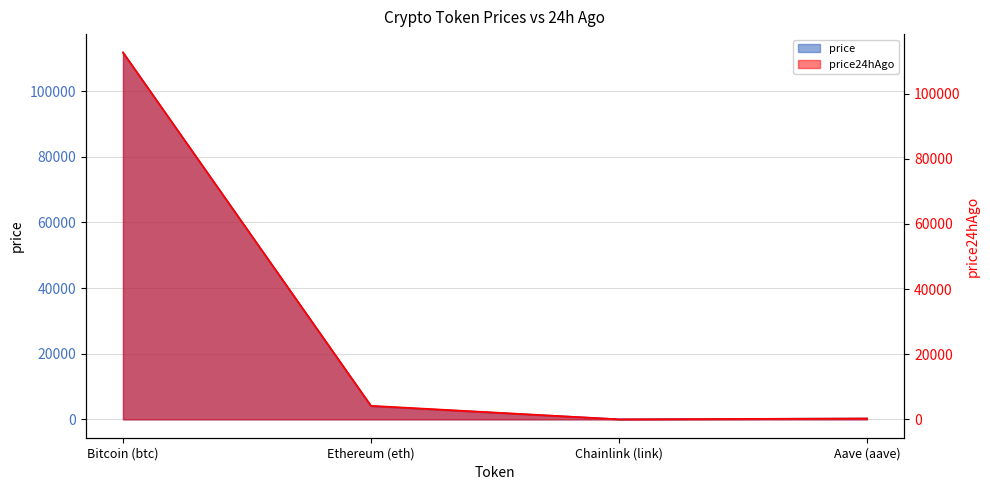

Where is price24hAgo nearest to the value 56309?

Ethereum (eth)